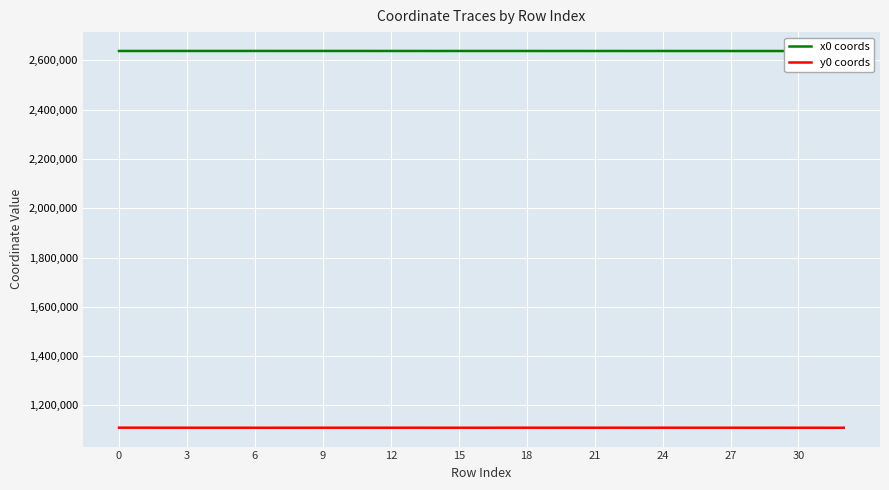

Rank the series by their average value, from highest to lowest.

x0 coords, y0 coords